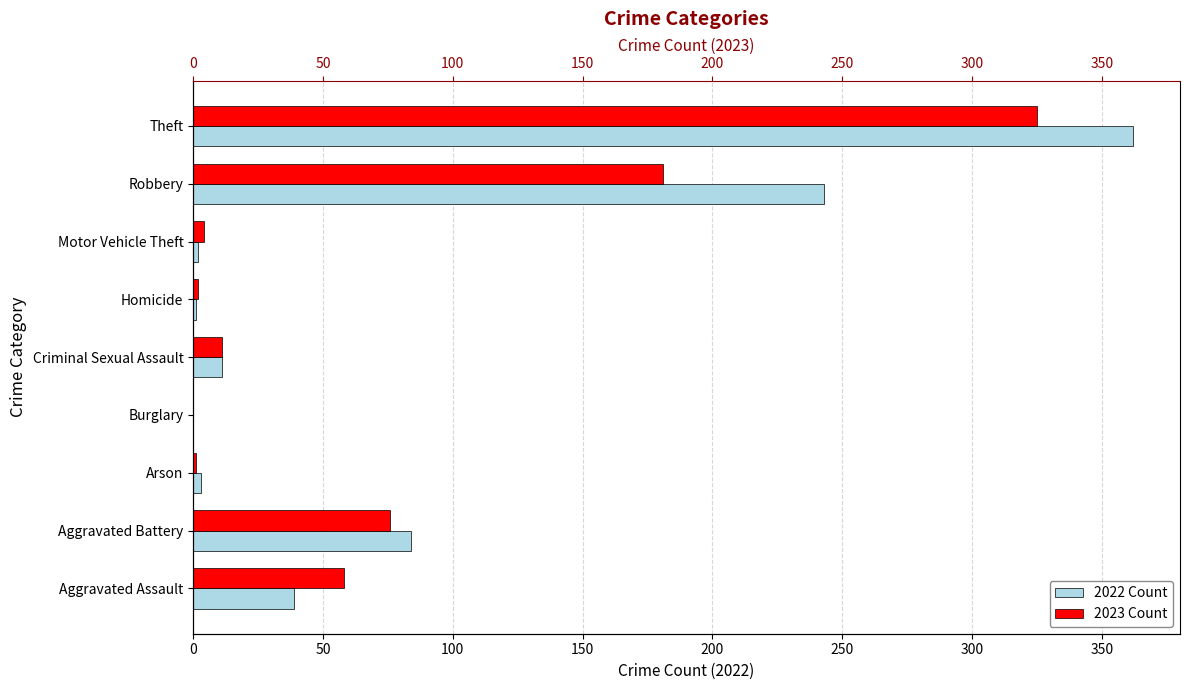

How many distinct data groups are displayed?

2